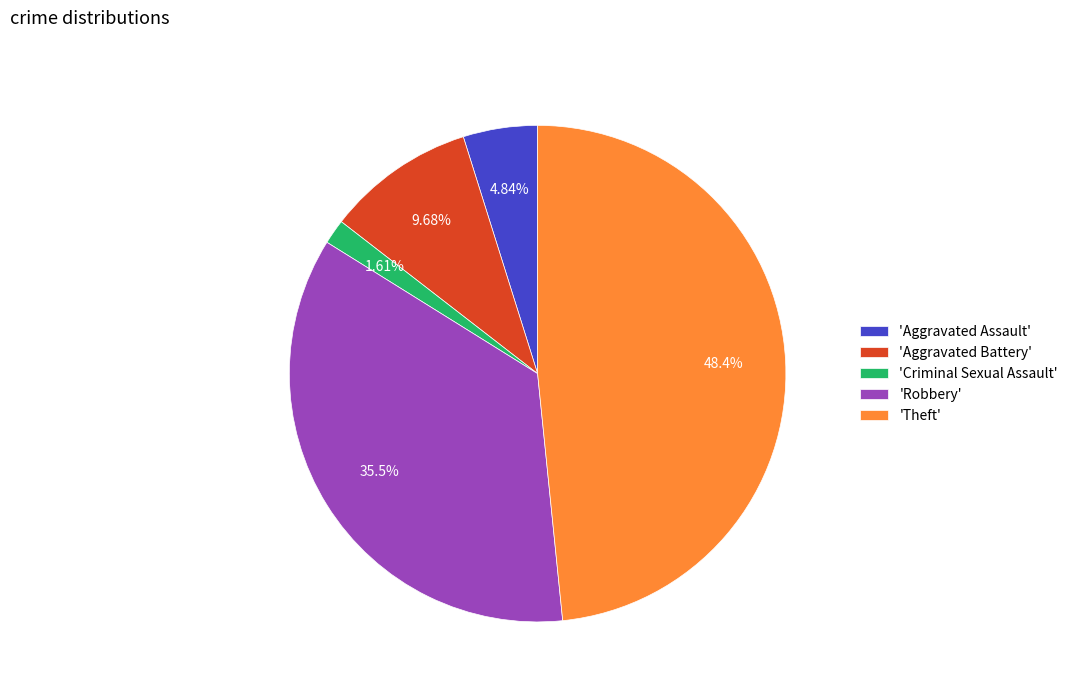

Which category has the smallest portion of the pie?

'Criminal Sexual Assault'